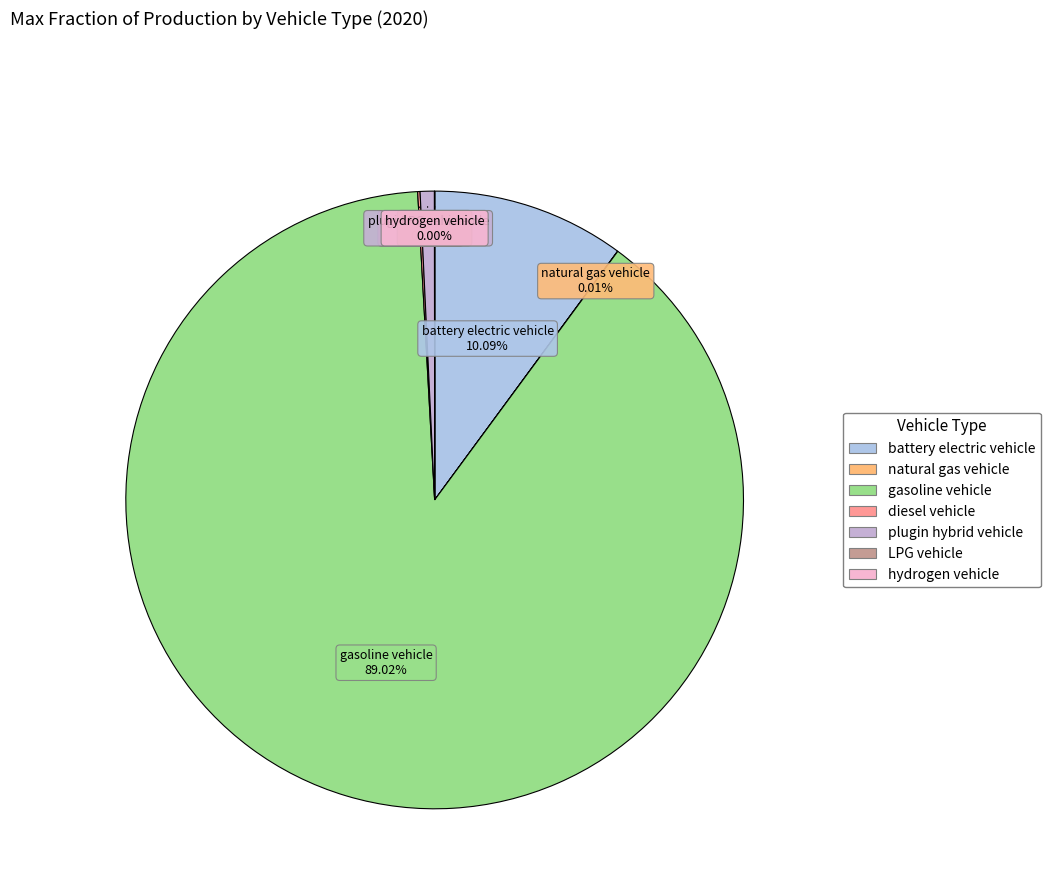

The gasoline vehicle slice represents 77% of the pie. True or false?

False